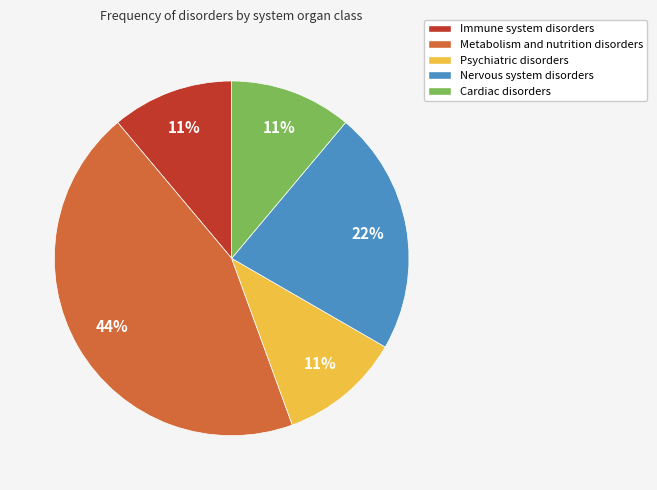

Does any single category account for the majority?

No